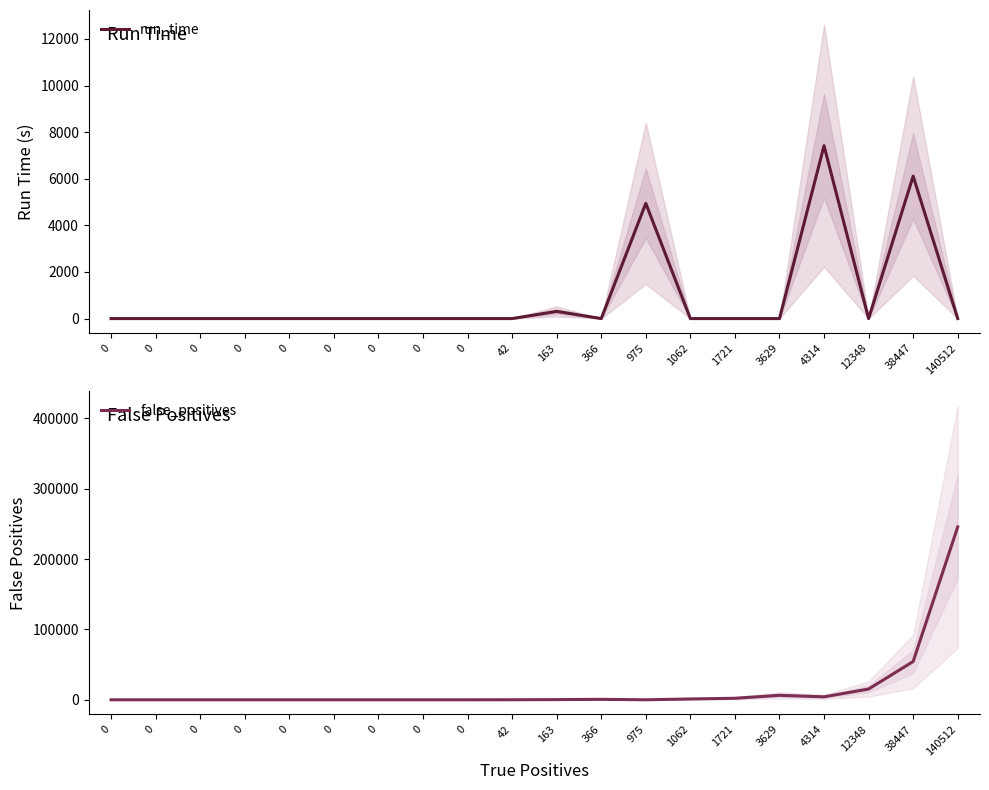

What is the difference between the maximum and minimum values in the false_positives series?

245750